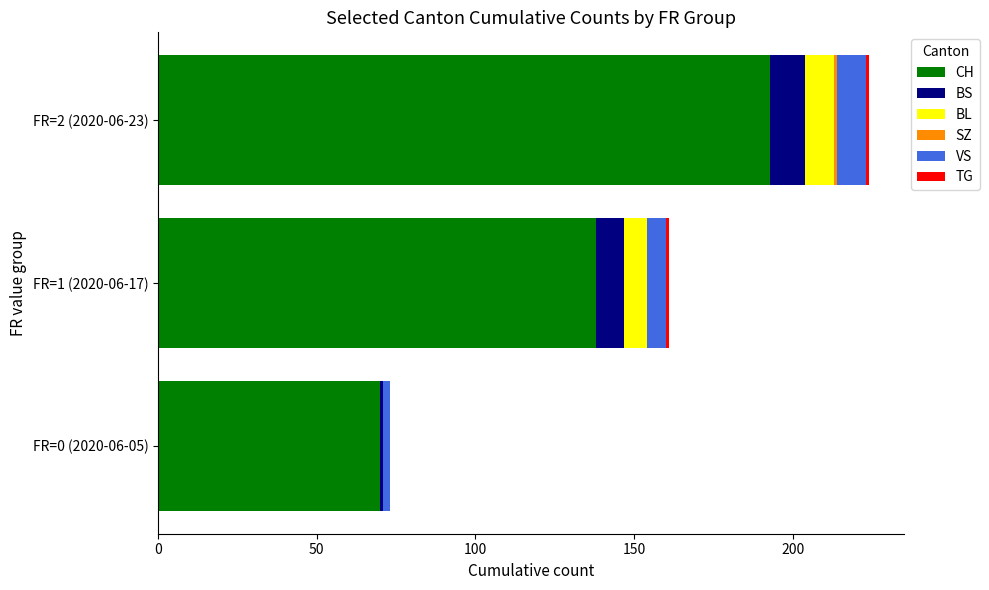

The CH series shows 138 at FR=1 (2020-06-17). True or false?

True